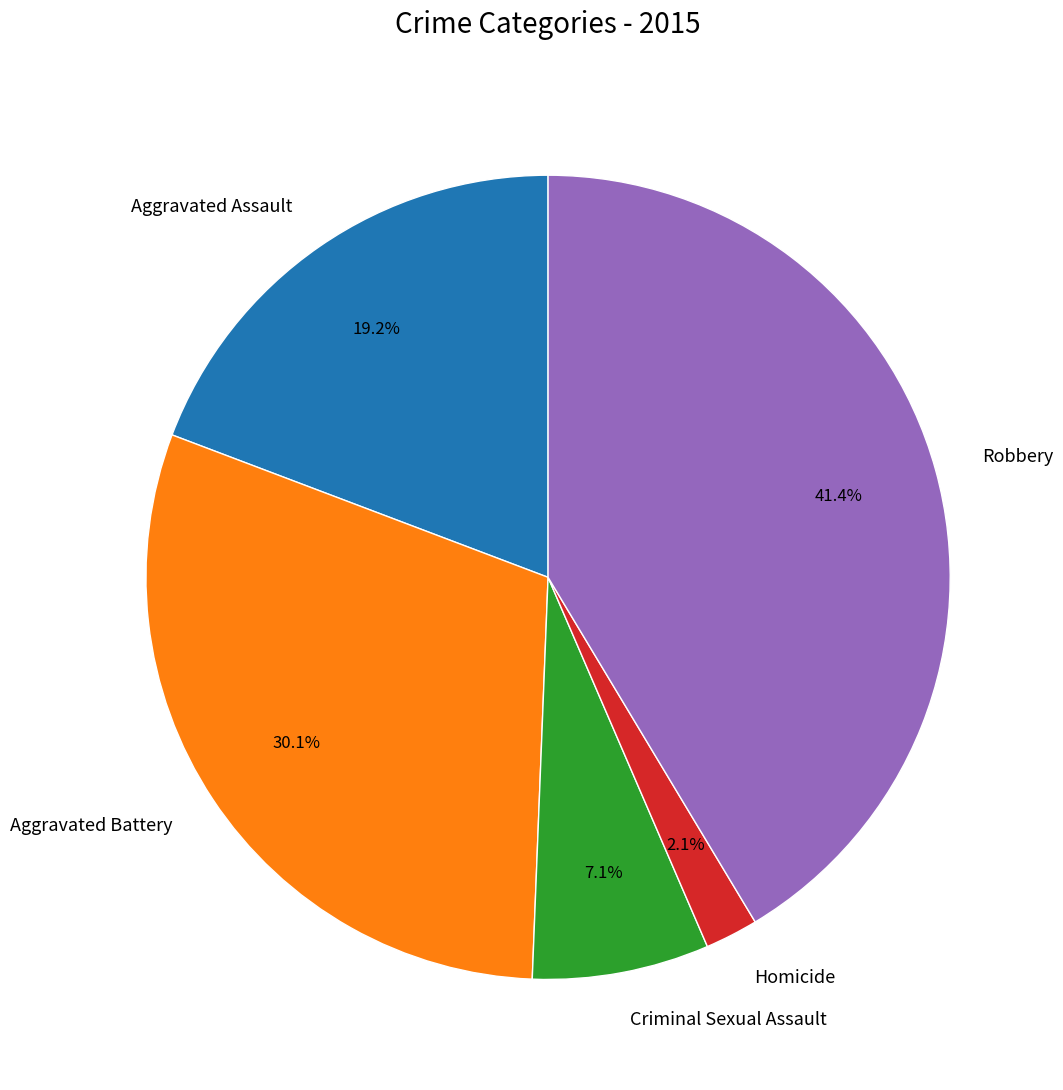

How many segments does this pie chart have?

5